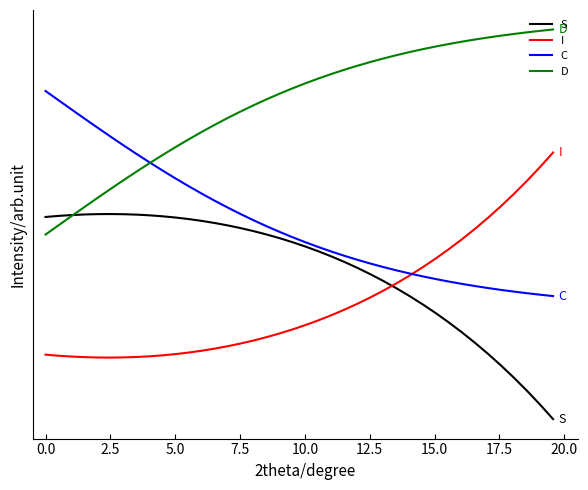

Rank the series by their maximum value, from lowest to highest.

S, I, C, D